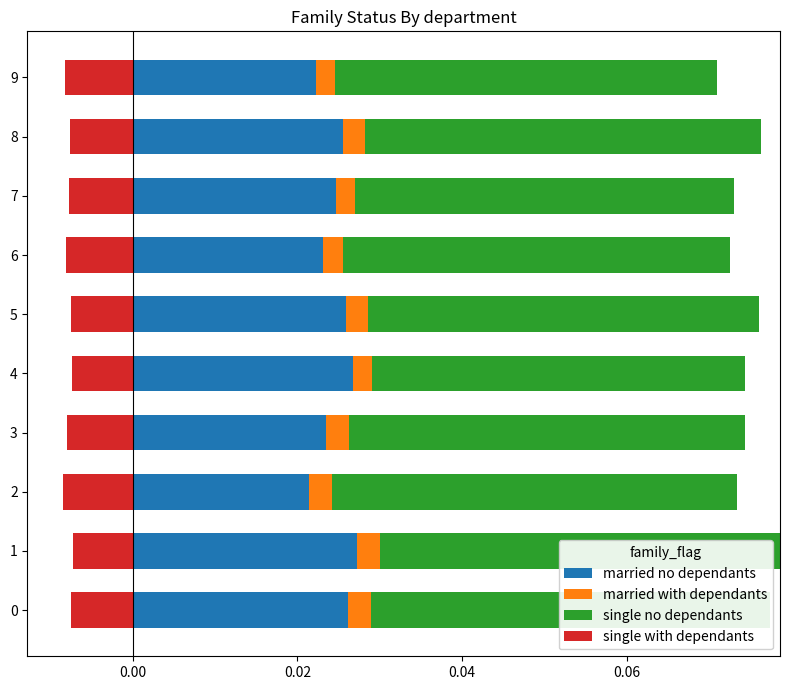

Count the married no dependants values in the range 0 to 1.

10